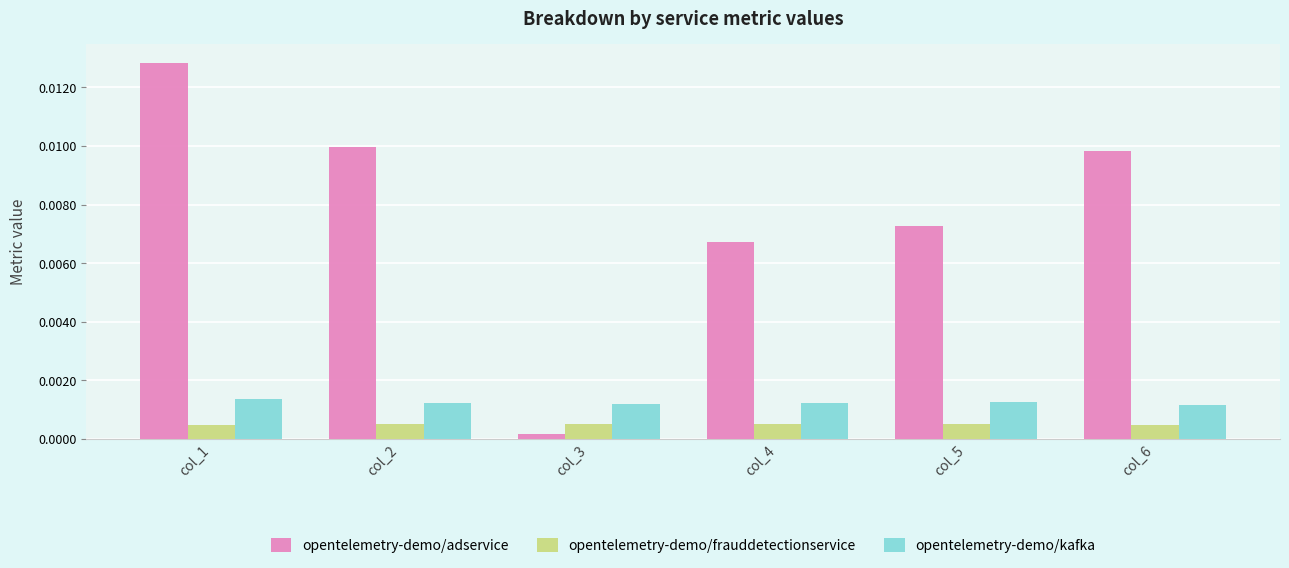

Which label corresponds to the largest value in the chart?

col_1